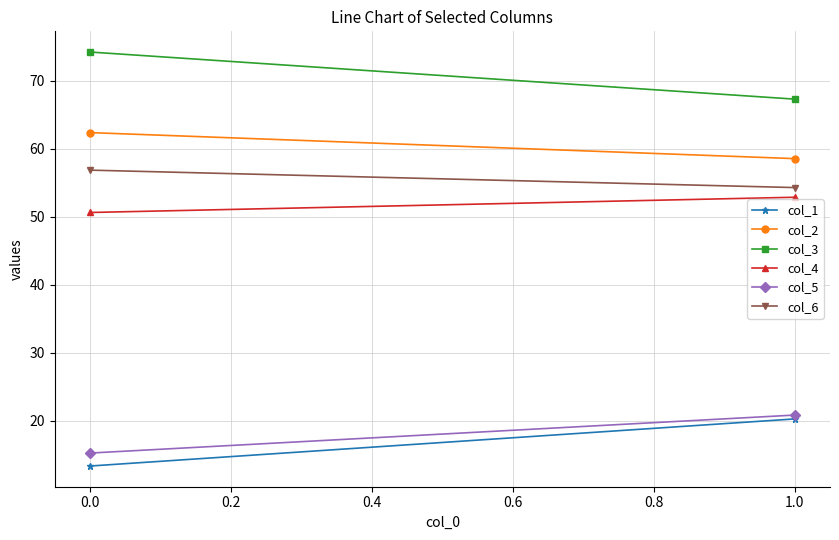

The value of col_1 at 1.0 is 27.2. True or false?

False